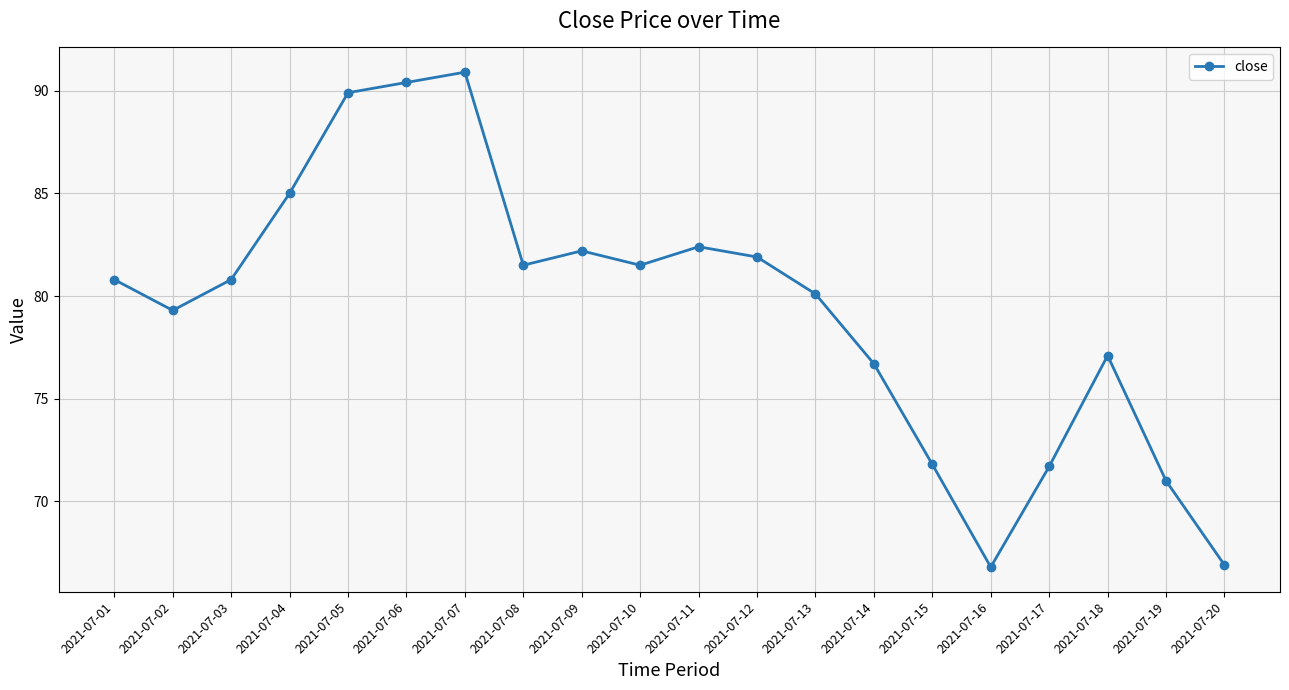

How many data points does each series have?

20